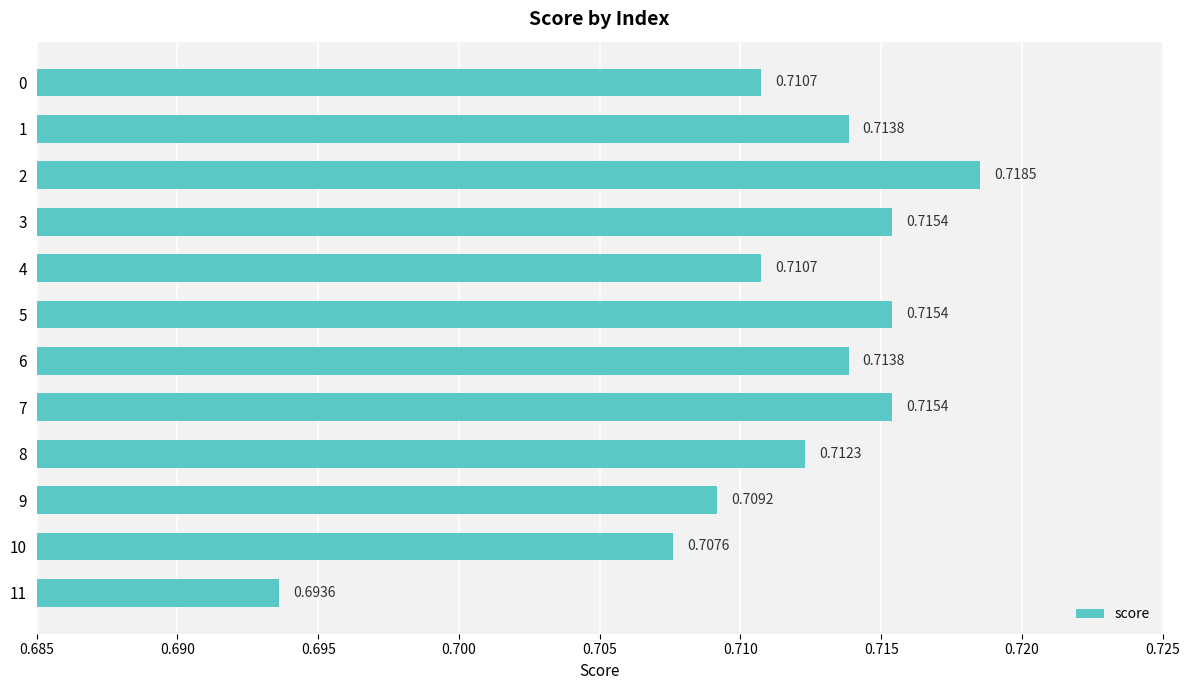

Which has a higher value, 7 or 4?

7